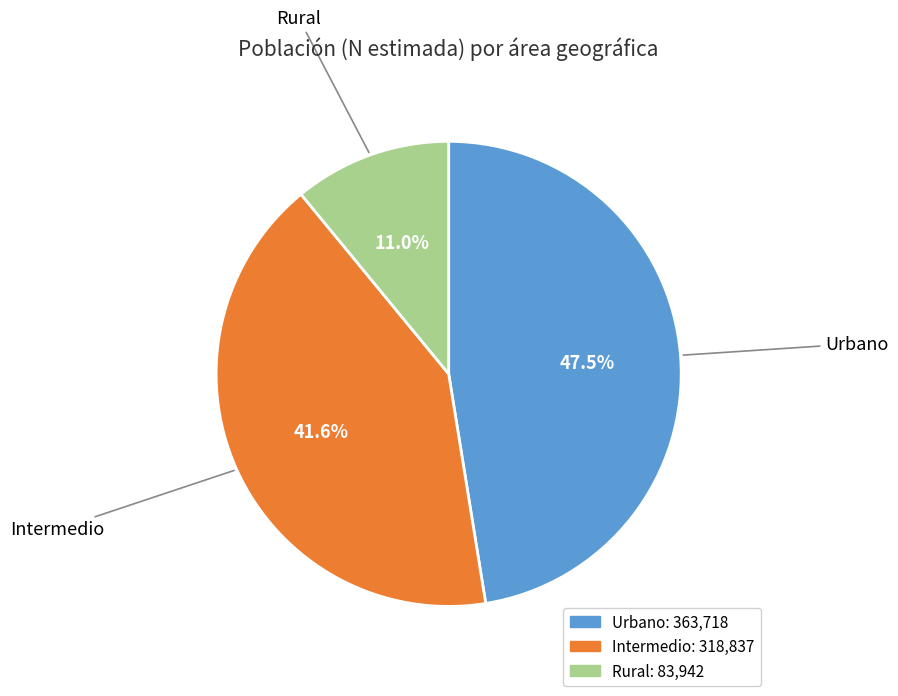

Rank the categories by value from highest to lowest.

Urbano, Intermedio, Rural